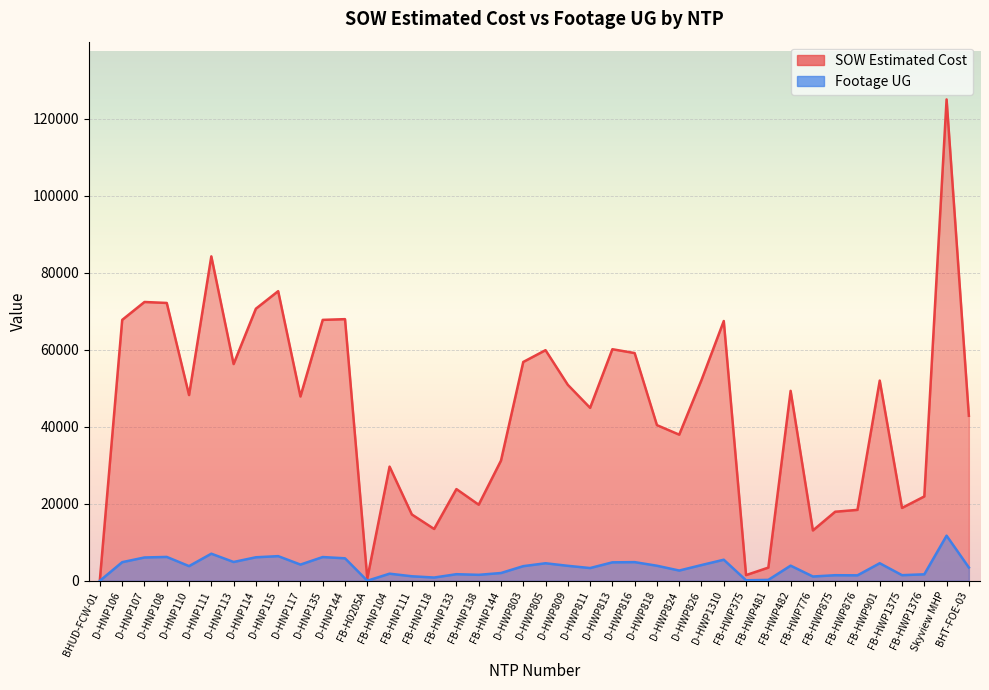

Between Skyview MHP and FB-HWP1375, which is larger?

Skyview MHP